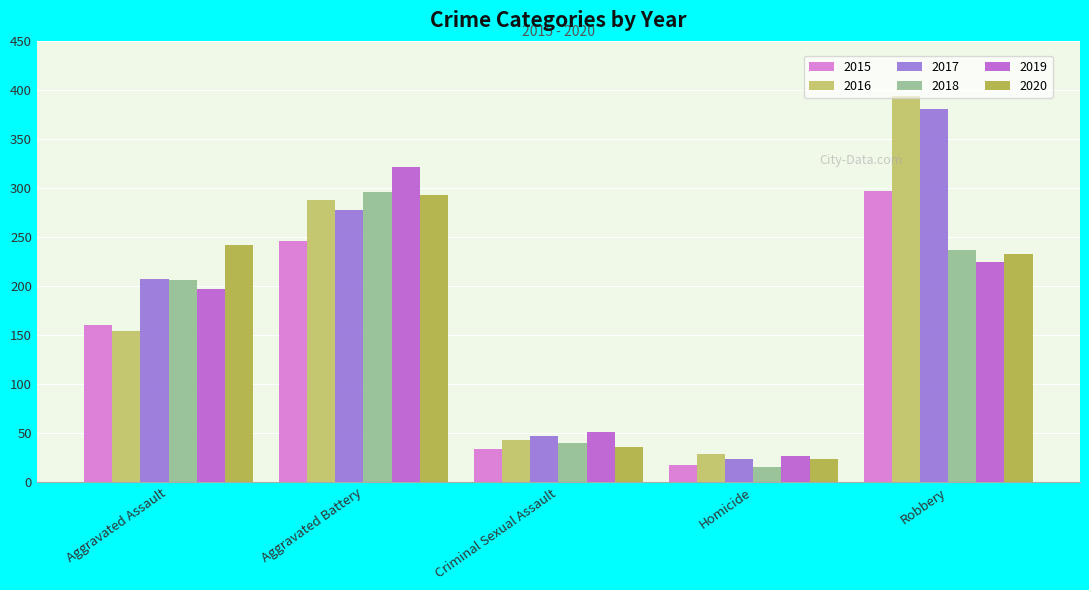

What are all the series names shown in the legend?

2015, 2016, 2017, 2018, 2019, 2020